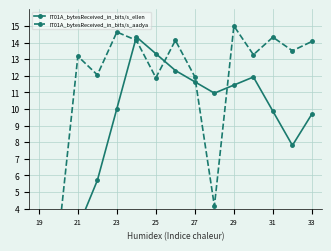

Which series has the largest total across all categories?

IT01A_bytesReceived_in_bits/s_aadya